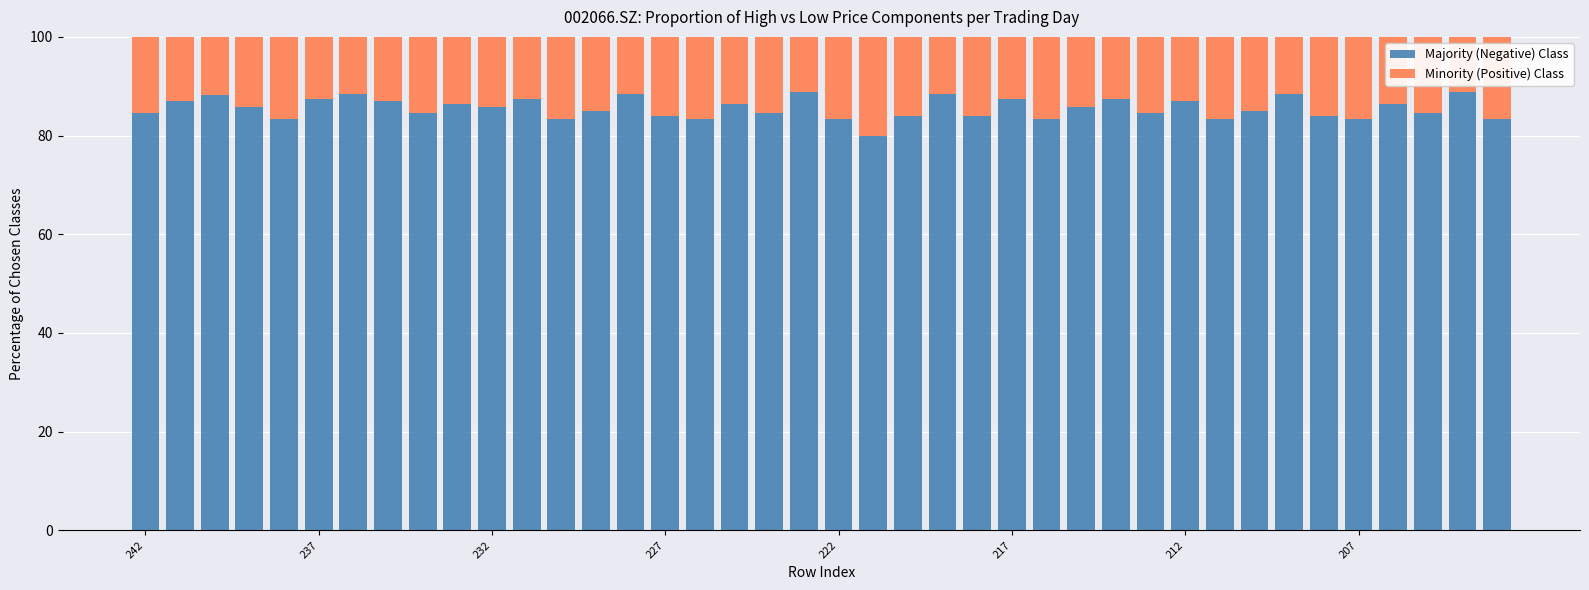

What is the average value of the Majority (Negative) Class series?

85.6